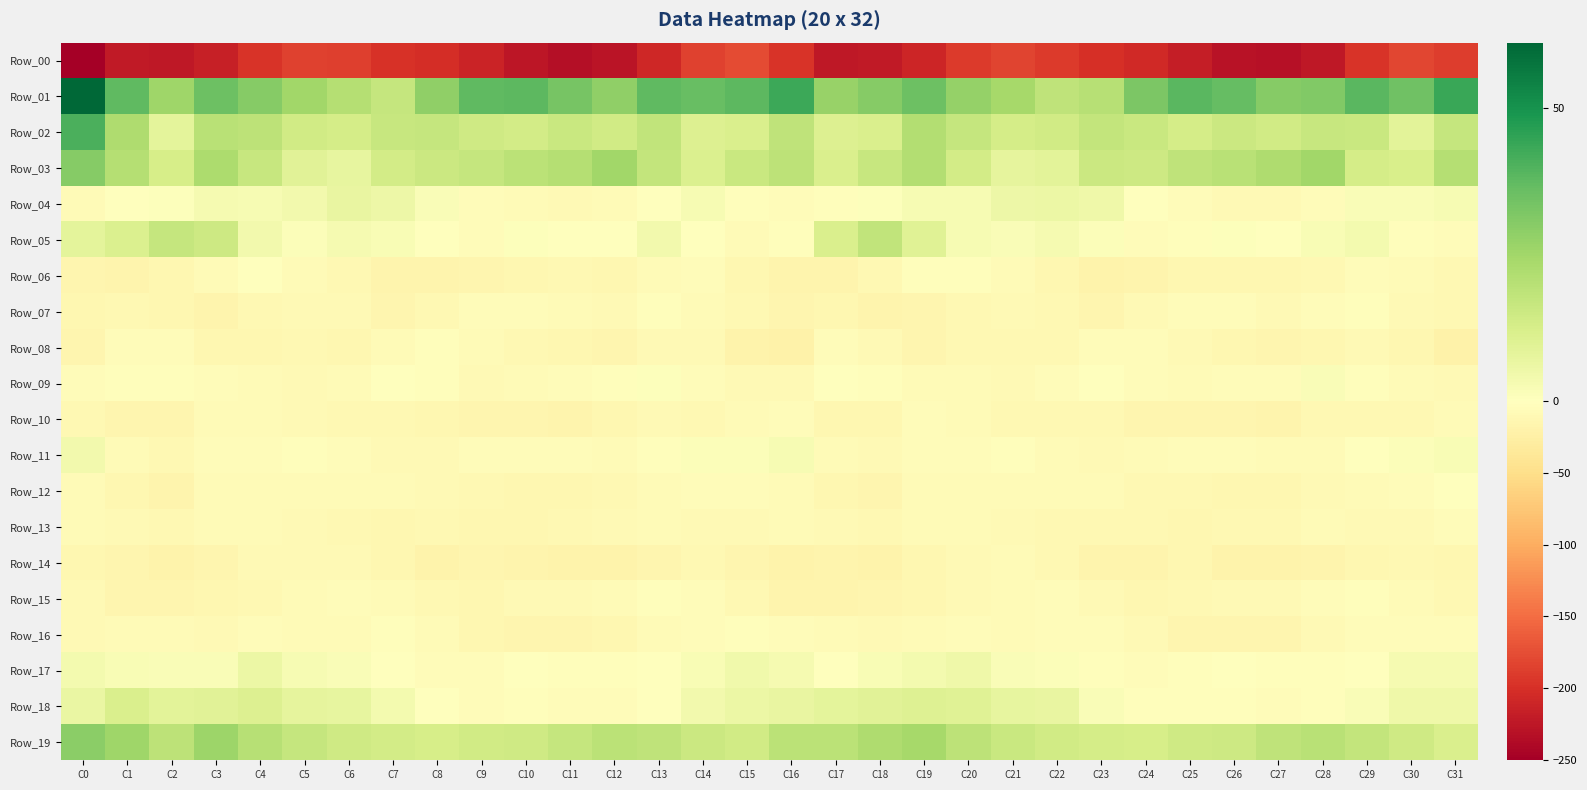

Which series has the widest spread of values?

Row_00